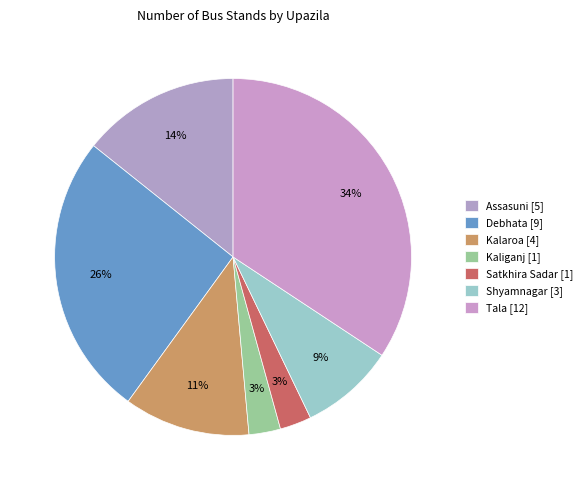

Count the number of slices in the pie.

7